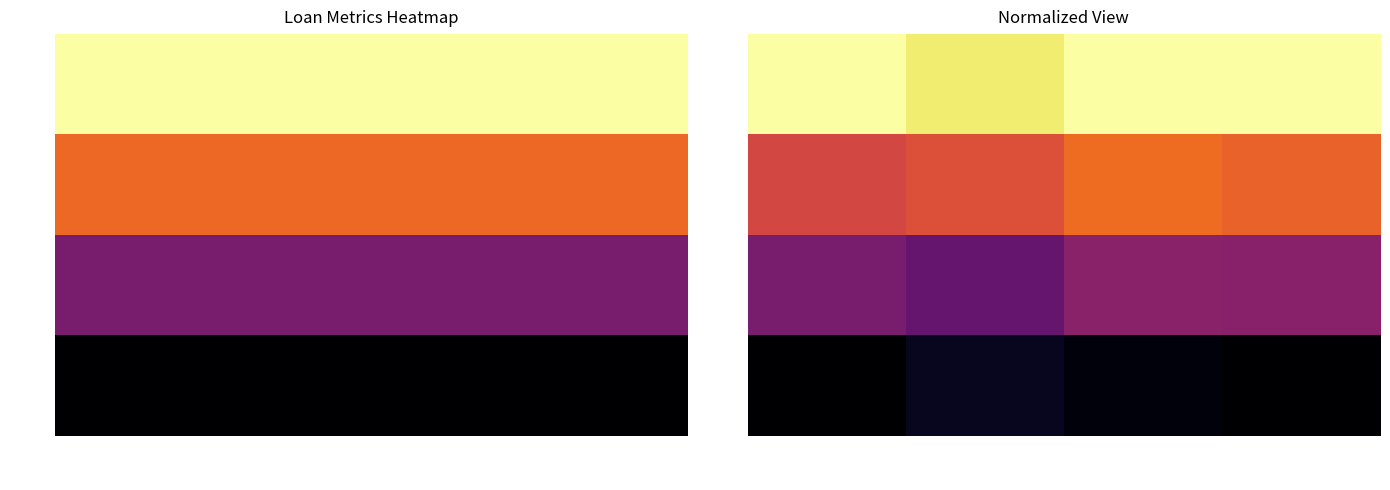

The value of Loan C at Interest Rate is 0.3. True or false?

True